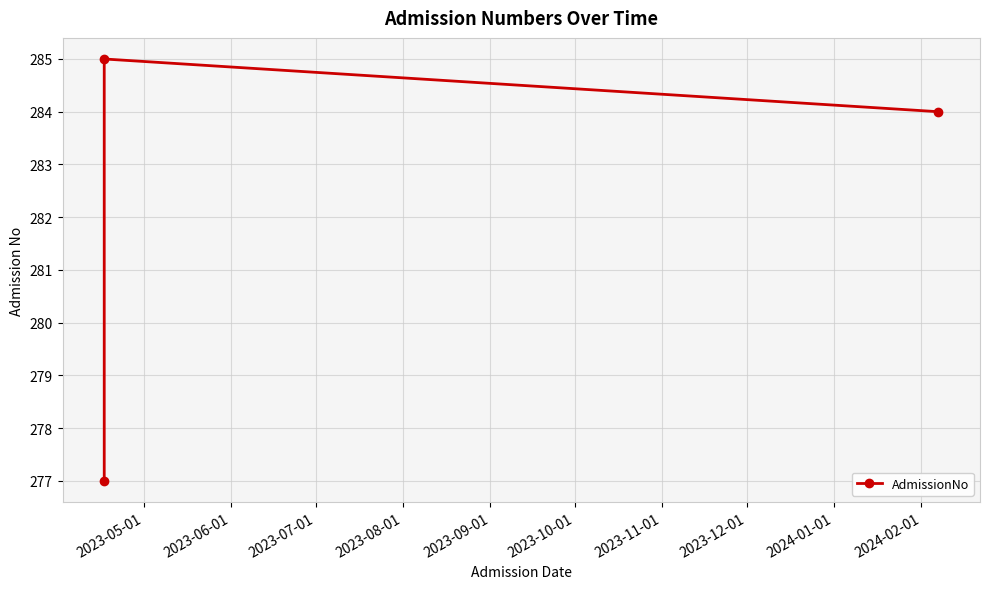

What is the average value?

282